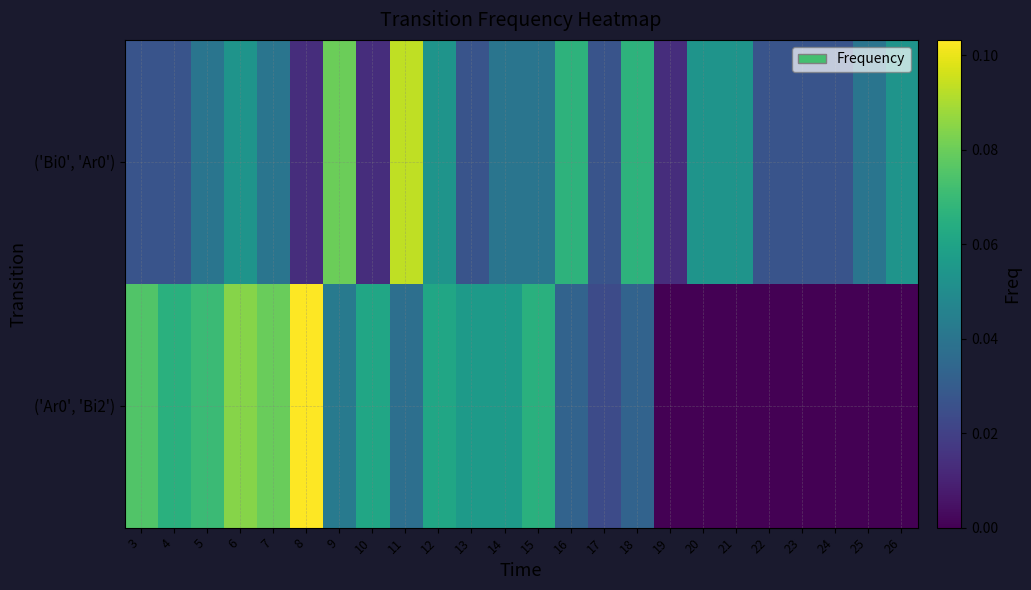

Reading left to right, transcribe all the data shown in this chart.

('Bi0', 'Ar0'): 3=0.0	4=0.0	5=0.0	6=0.1	7=0.0	8=0.0	9=0.1	10=0.0	11=0.1	12=0.1	13=0.0	14=0.0	15=0.0	16=0.1	17=0.0	18=0.1	19=0.0	20=0.1	21=0.1	22=0.0	23=0.0	24=0.0	25=0.0	26=0.1
('Ar0', 'Bi2'): 3=0.1	4=0.1	5=0.1	6=0.1	7=0.1	8=0.1	9=0.0	10=0.1	11=0.0	12=0.1	13=0.1	14=0.1	15=0.1	16=0.0	17=0.0	18=0.0	19=0.0	20=0.0	21=0.0	22=0.0	23=0.0	24=0.0	25=0.0	26=0.0